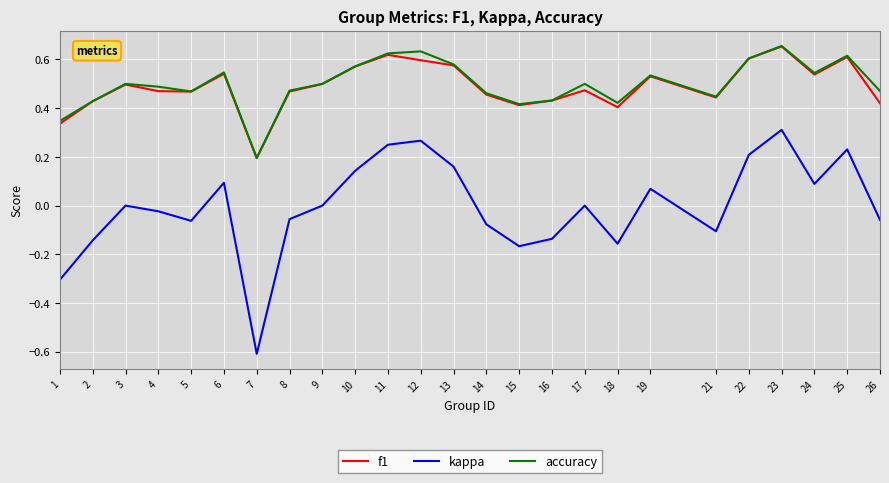

The accuracy series shows 0.4 at 18. True or false?

True